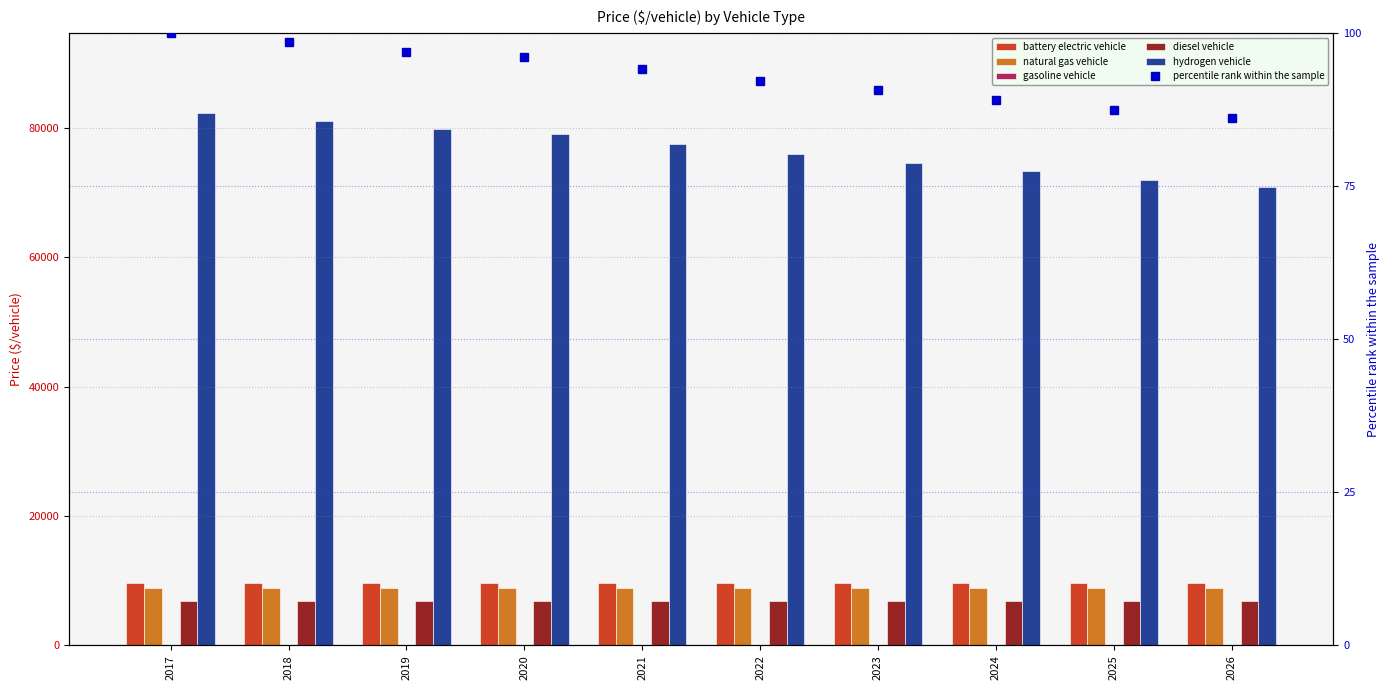

Which series has the largest range (max minus min)?

hydrogen vehicle